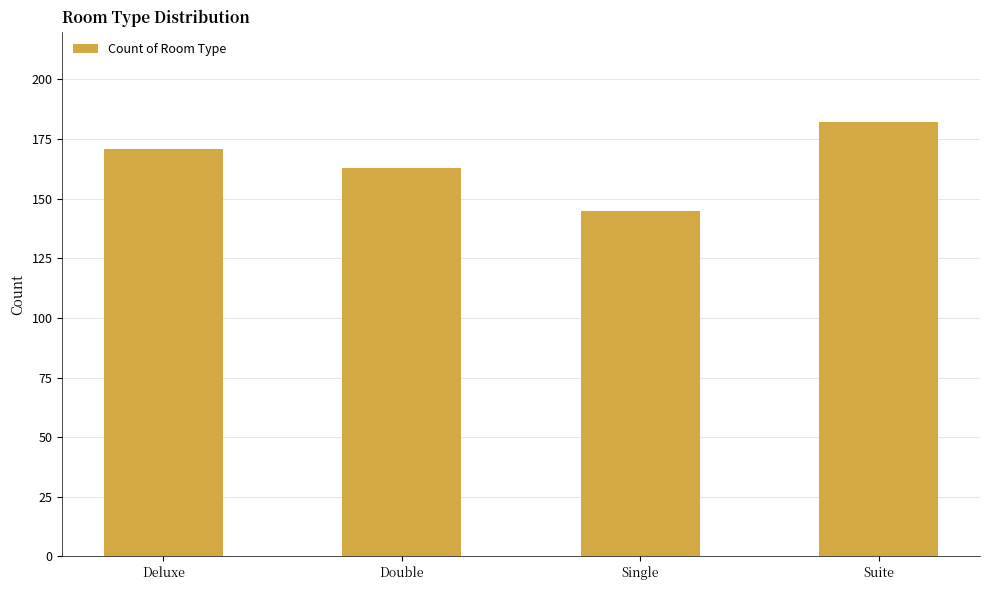

Does the chart contain stacked bars?

No